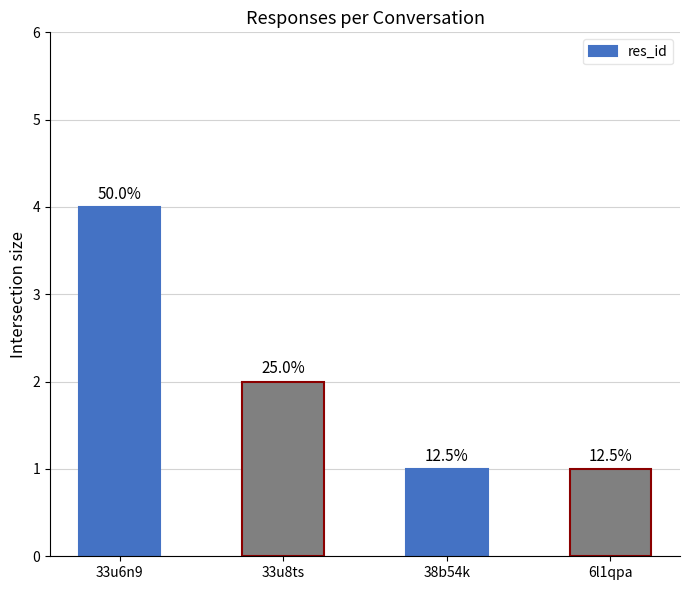

How many bars are there in total?

4